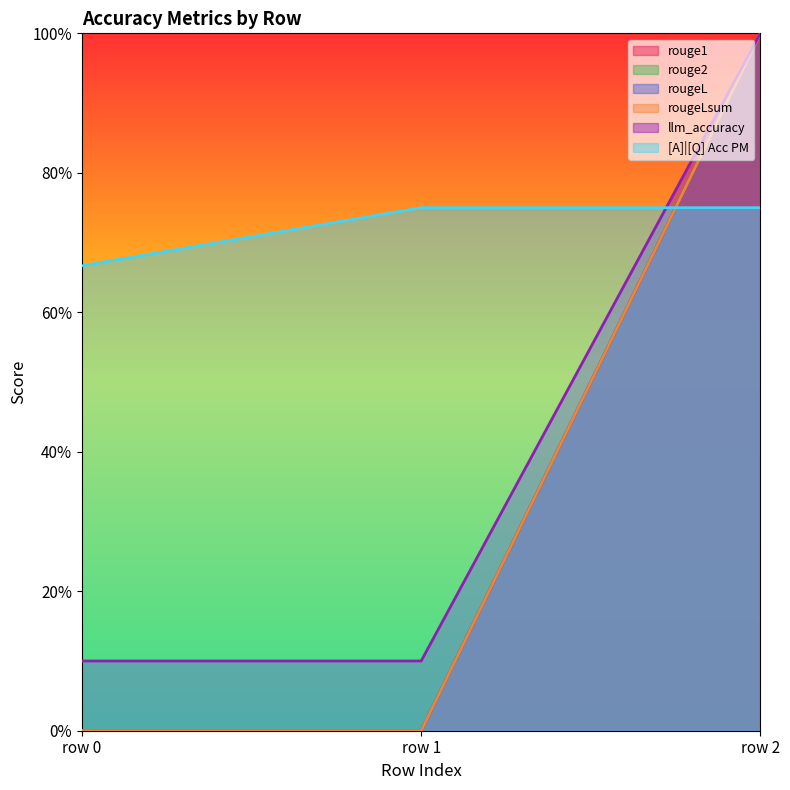

Rank the series by their maximum value, from lowest to highest.

[A]|[Q] Acc PM, rouge1, rouge2, rougeL, rougeLsum, llm_accuracy